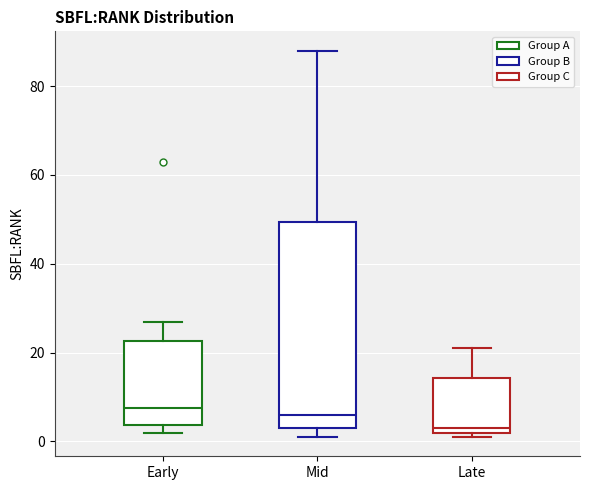

Comparing the boxes themselves (not the whiskers), which one is the tallest?

Mid